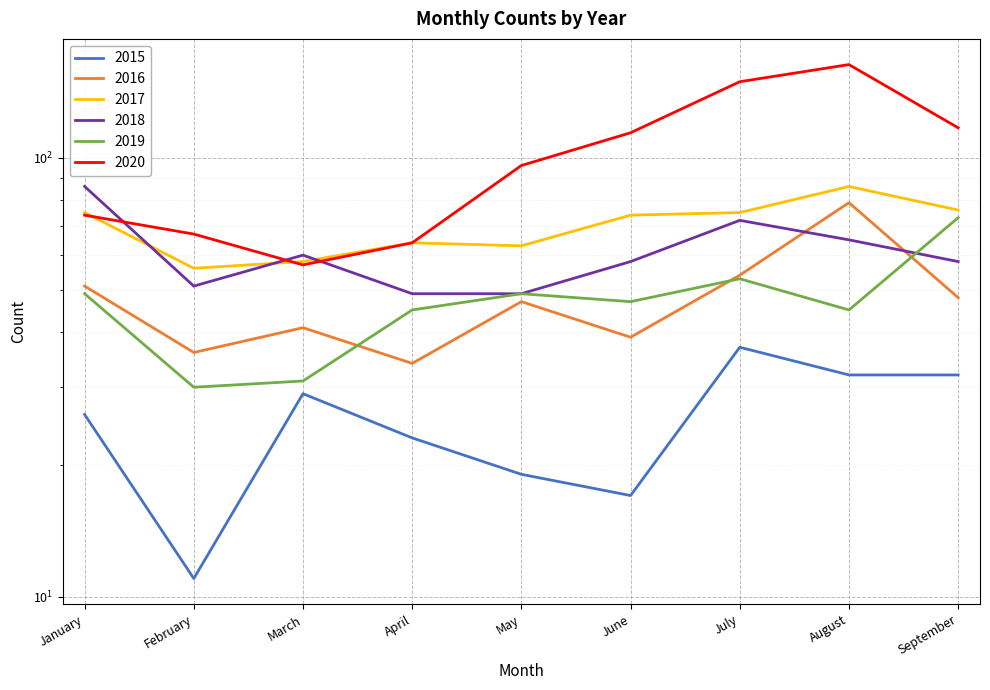

What is the value of the 2015 point at the 8th from the left?

32